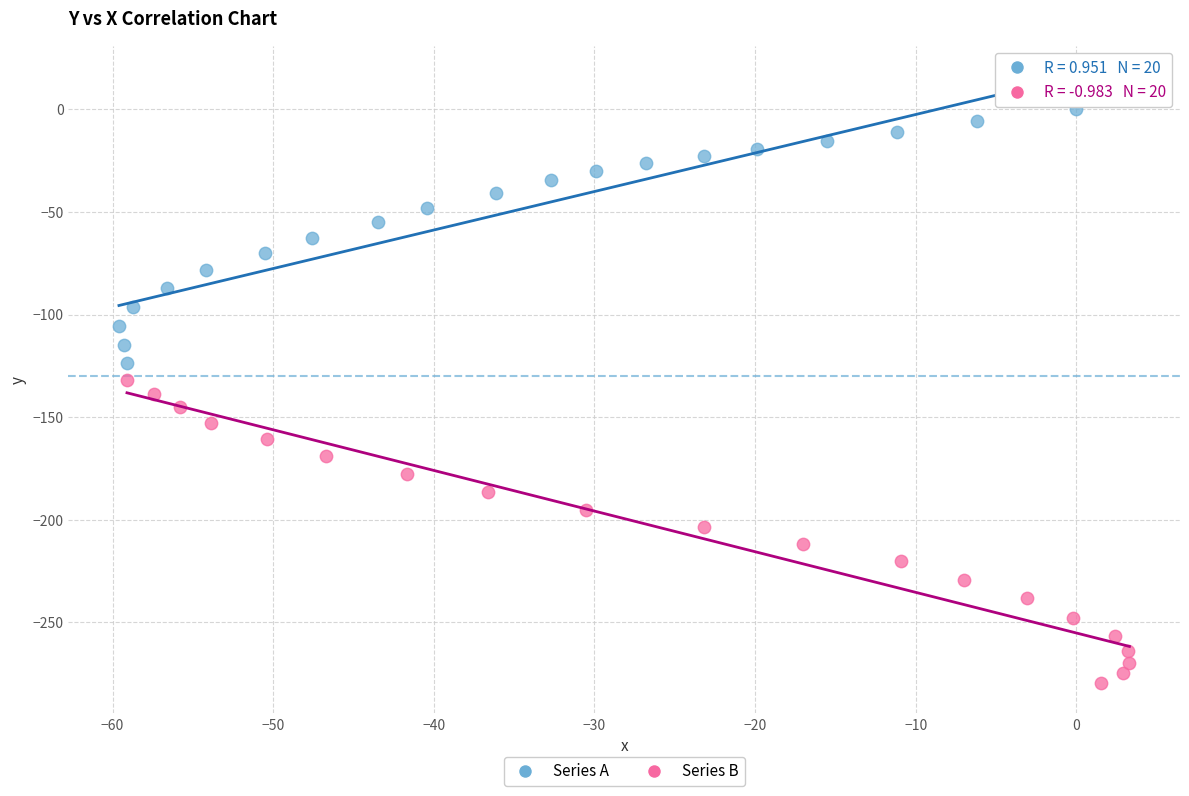

Which series contains the lowest Y value?

Series B